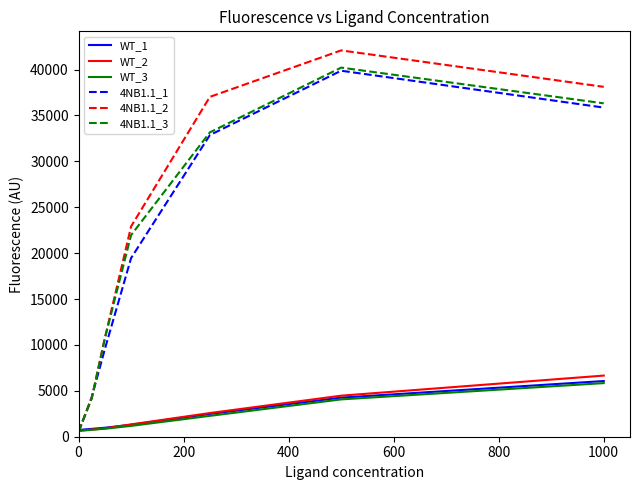

Which series has the largest range (max minus min)?

4NB1.1_2